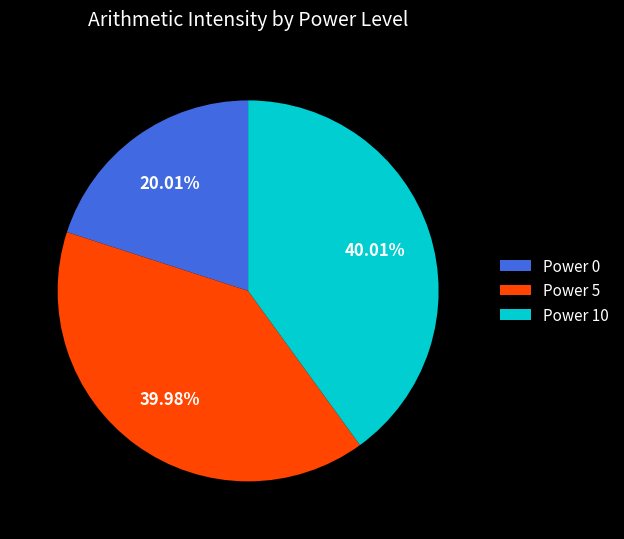

Combined, do Power 10 and Power 0 account for over 50%?

Yes